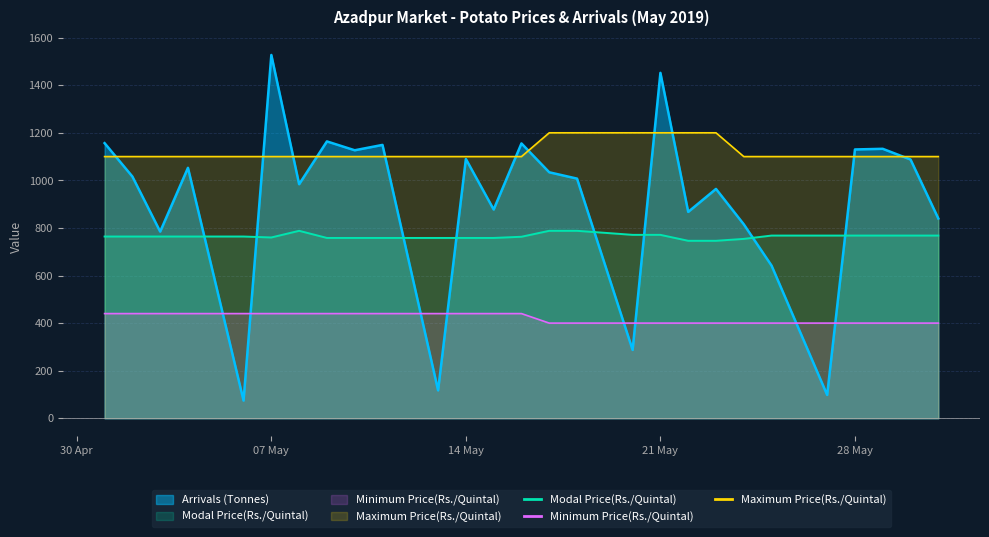

What is the label of the 14th point from the left?

16/05/2019